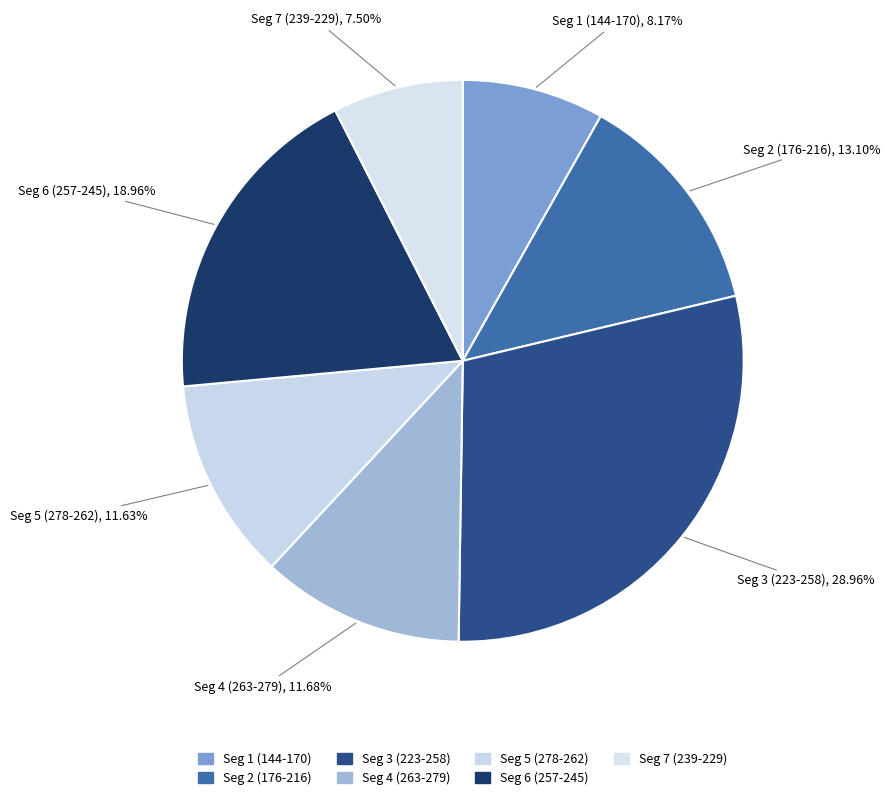

How many slices are in this pie chart?

7